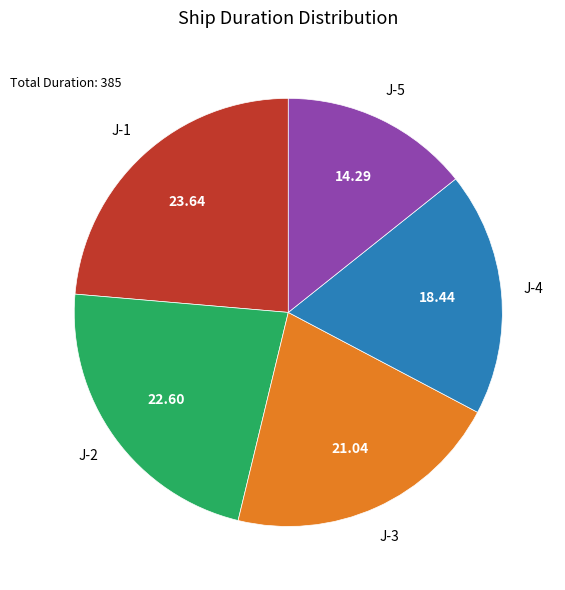

Approximately how many times larger is the value at J-5 compared to J-2?

0.6